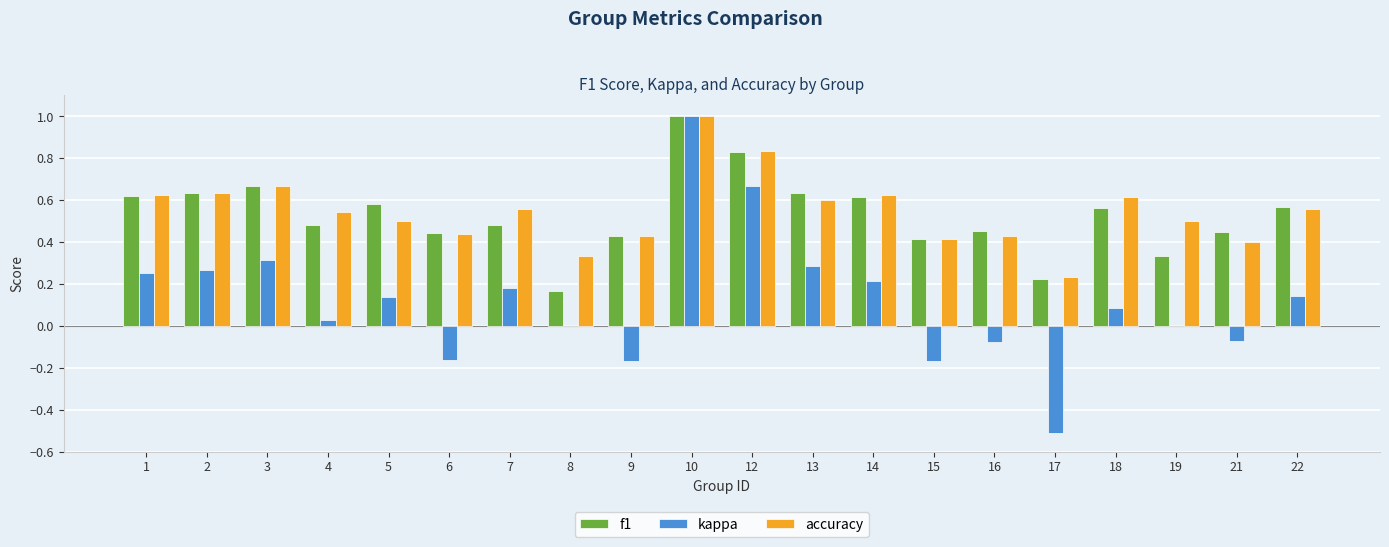

Between 4 and 21, which series saw the biggest shift?

accuracy